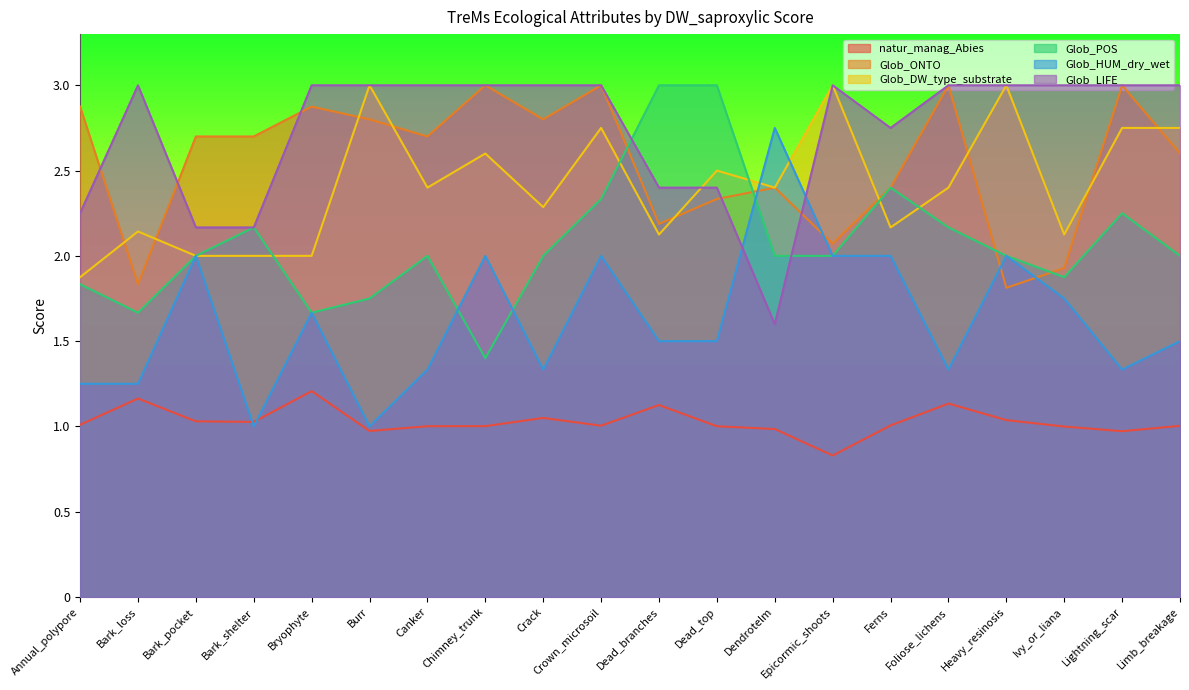

Where does the Glob_ONTO series first go above 2?

Annual_polypore